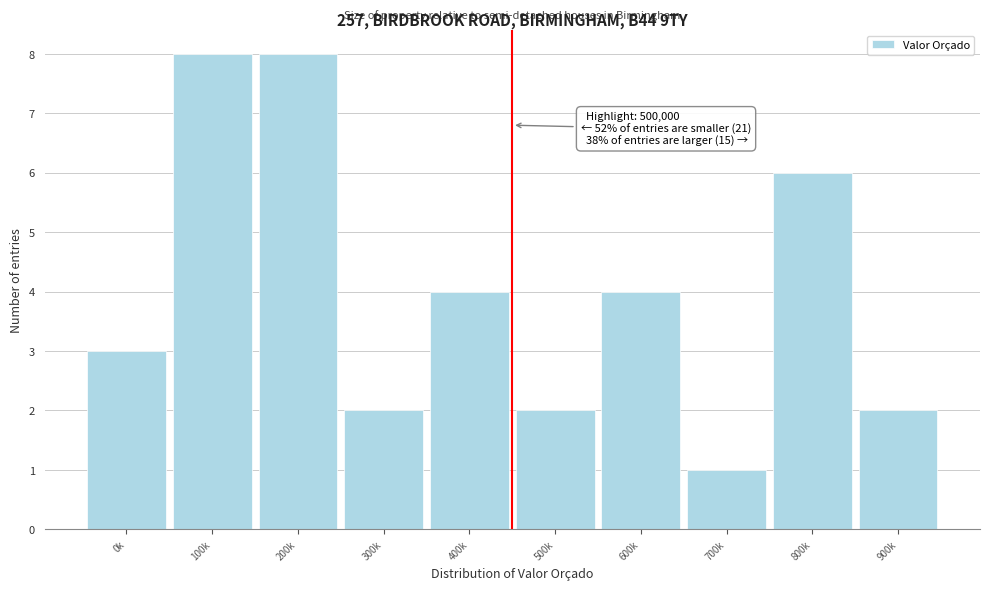

Reading left to right, transcribe all the data shown in this chart.

3	8	8	2	4	2	4	1	6	2